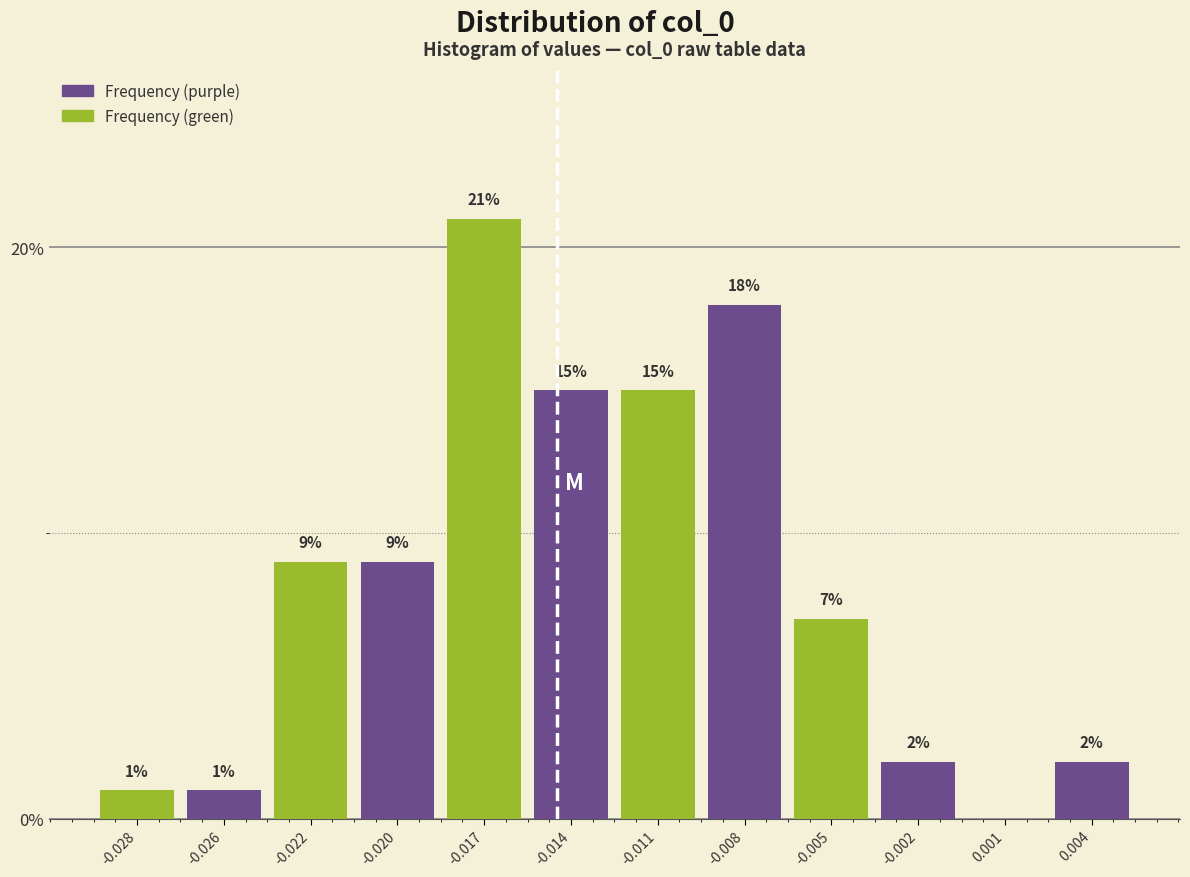

Reading left to right, list all the values displayed in this chart.

-0.028=1.0	-0.026=1.0	-0.022=9.0	-0.020=9.0	-0.017=21.0	-0.014=15.0	-0.011=15.0	-0.008=18.0	-0.005=7.0	-0.002=2.0	0.001=0.0	0.004=2.0